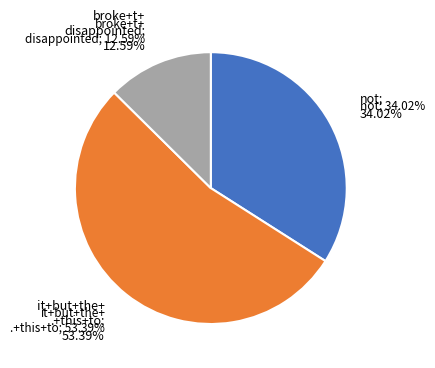

Approximately how many times larger is the value at the compared to this?

1.5